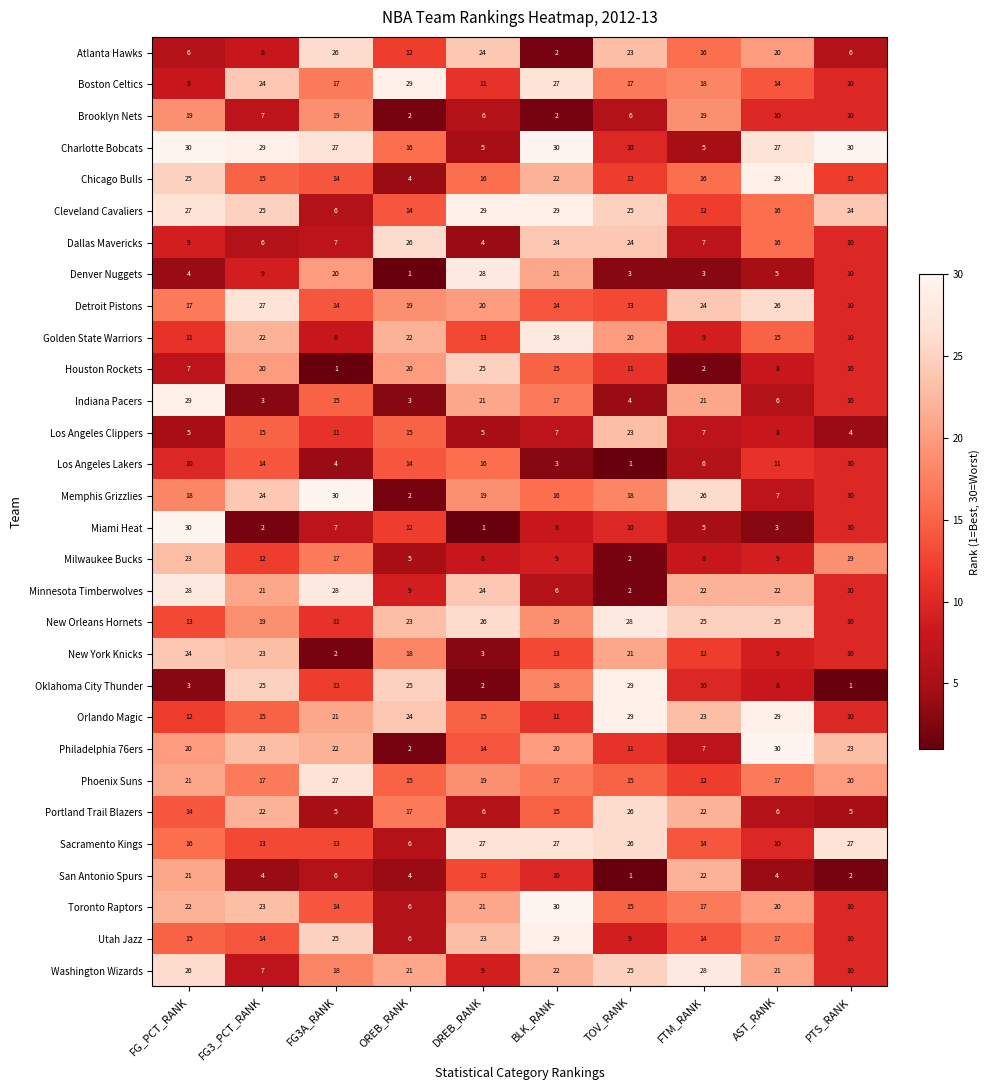

True or false: San Antonio Spurs has a value of 1 at TOV_RANK.

True